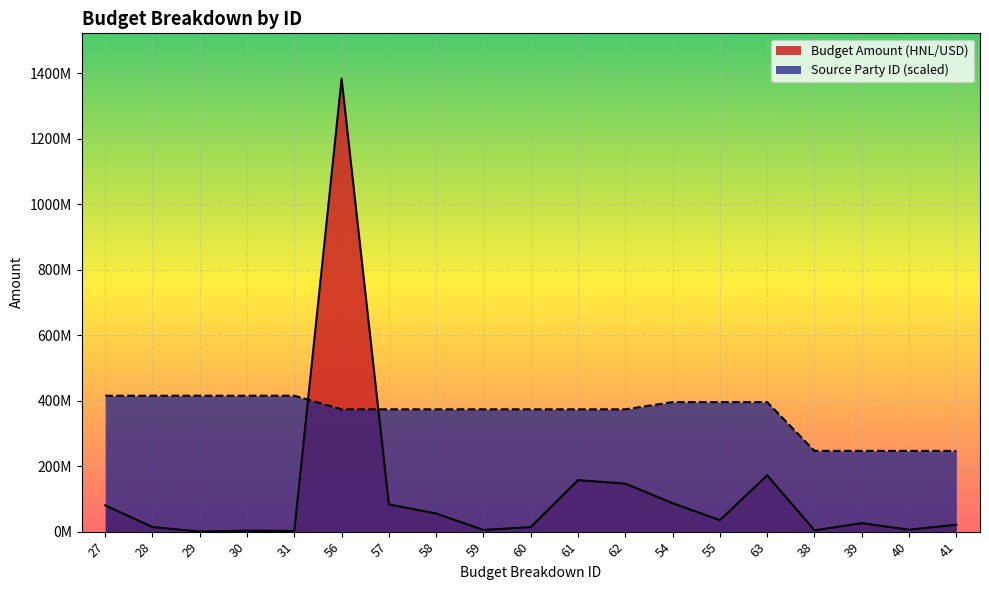

After their last crossing, which series has the higher values: Budget Amount (HNL/USD) or Source Party ID?

Source Party ID